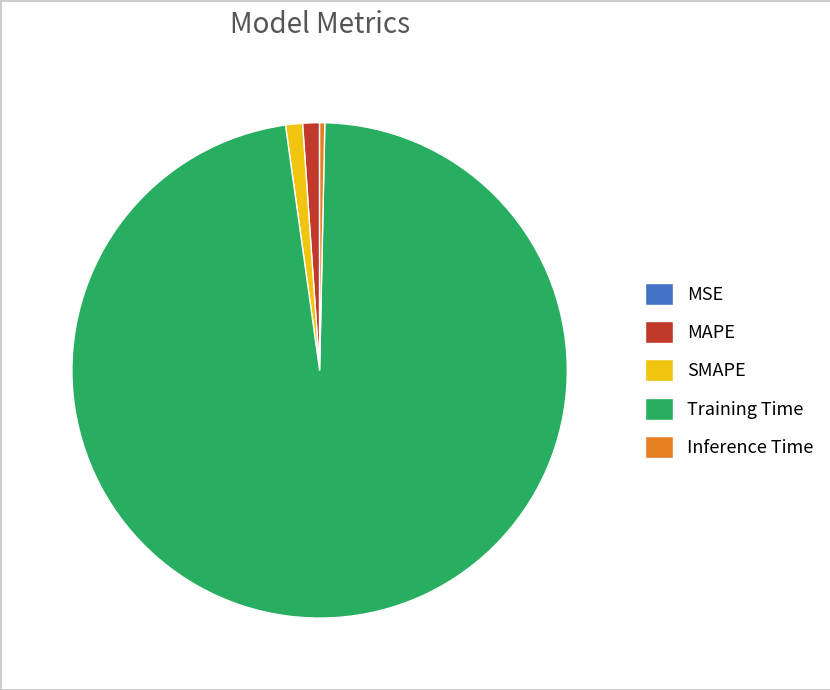

Which category has the biggest portion of the pie?

Training Time